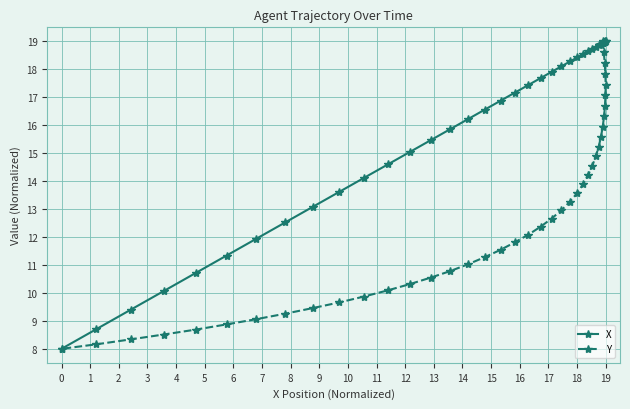

Which series has the largest total across all categories?

X